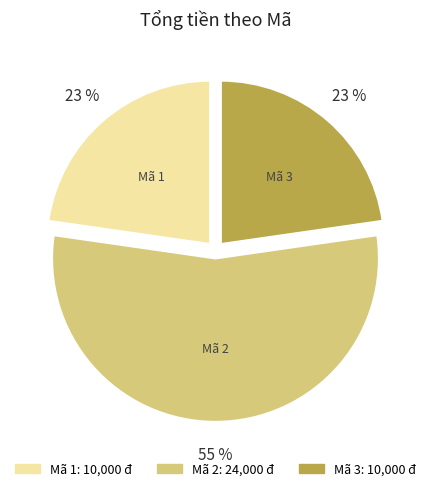

To the nearest percent, what is the average slice percentage?

33%